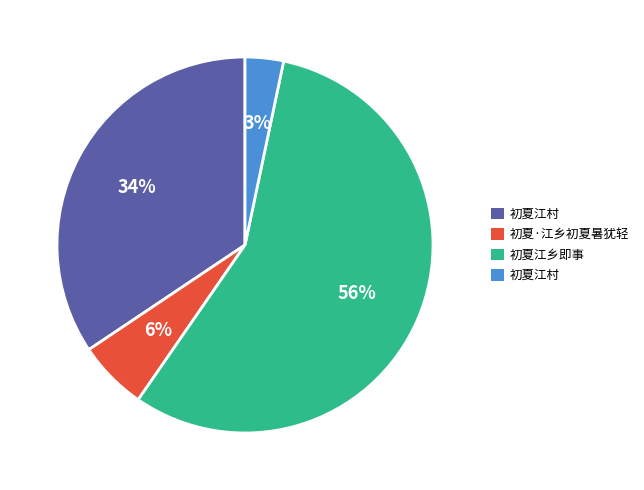

Is there a majority slice in this chart?

Yes